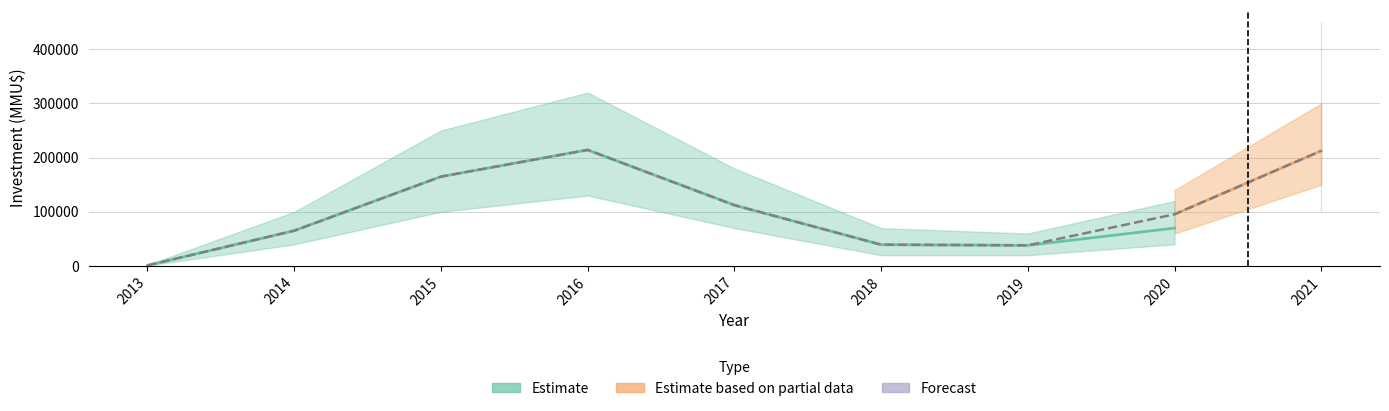

What are all the series names shown in the legend?

Estimate, Estimate based on partial data, Forecast